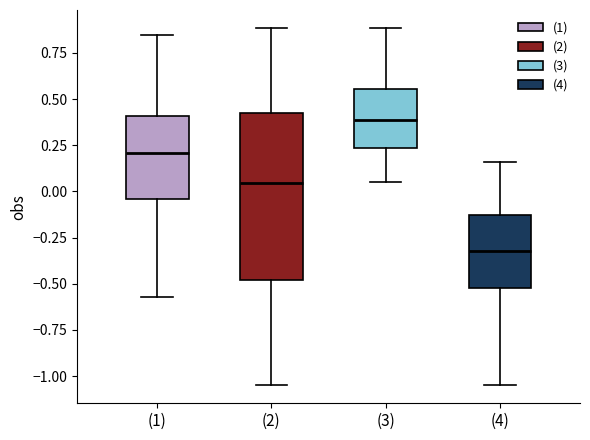

Which box's median line is the highest?

(3)